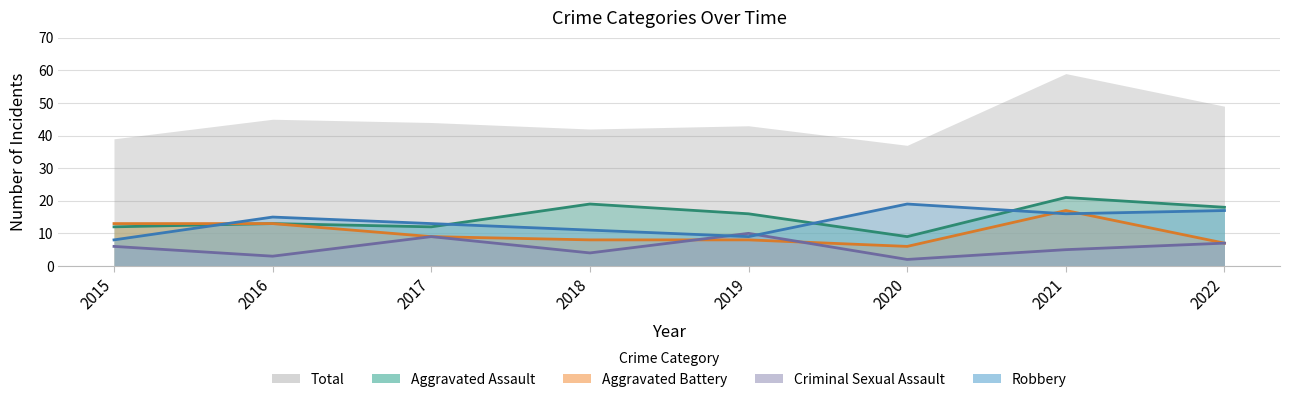

Is it true that Robbery equals 17 at 2018?

False